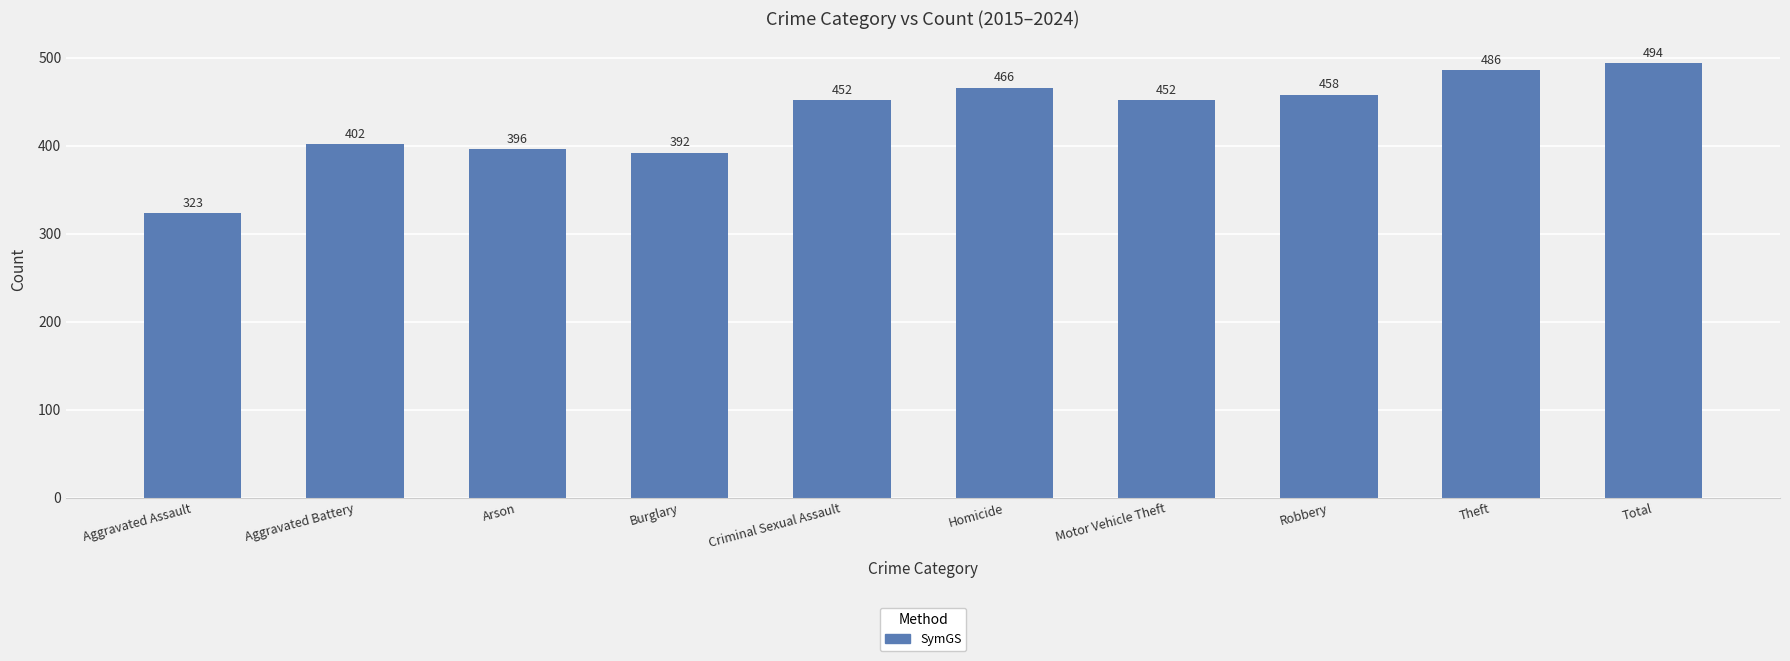

Which category has the lowest value across all series?

Aggravated Assault